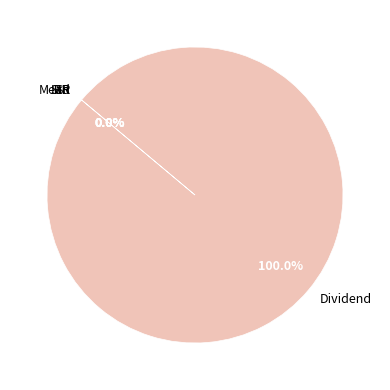

Is there a majority slice in this chart?

Yes